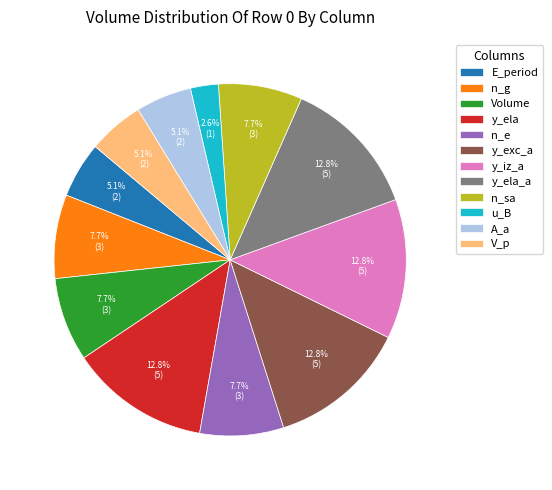

Count the number of slices in the pie.

12